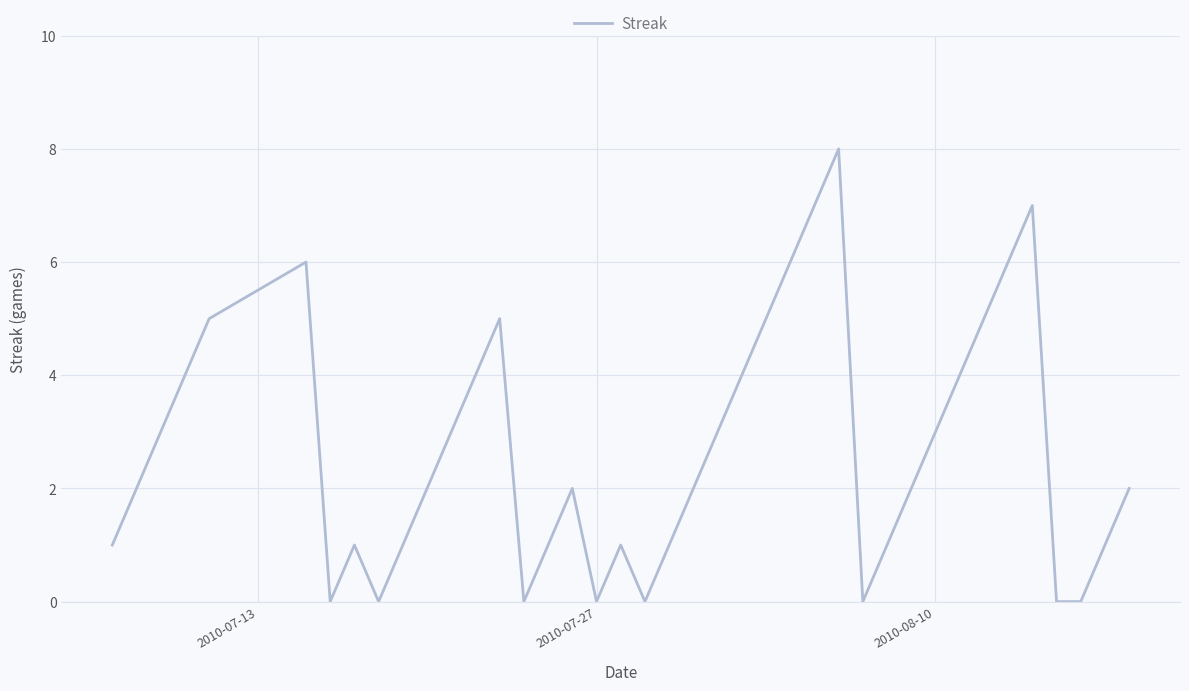

What is the difference between the maximum and minimum values?

8